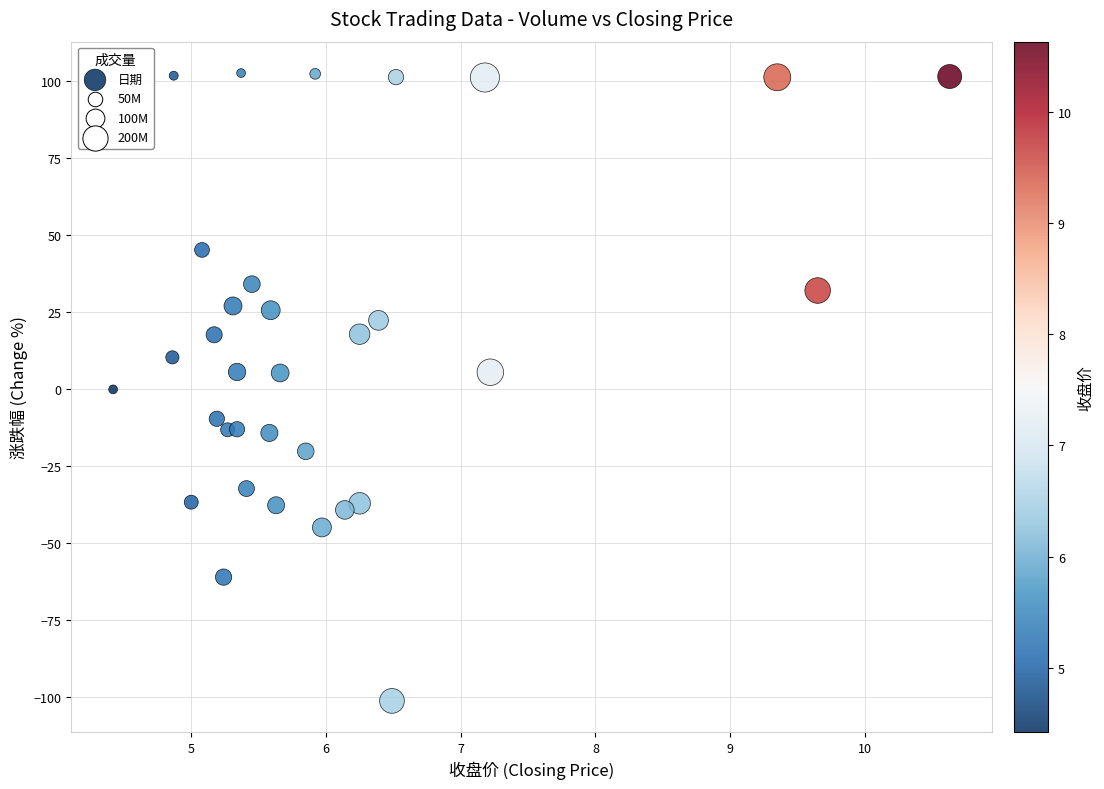

What is the range of Y values (max minus min)?

203.8